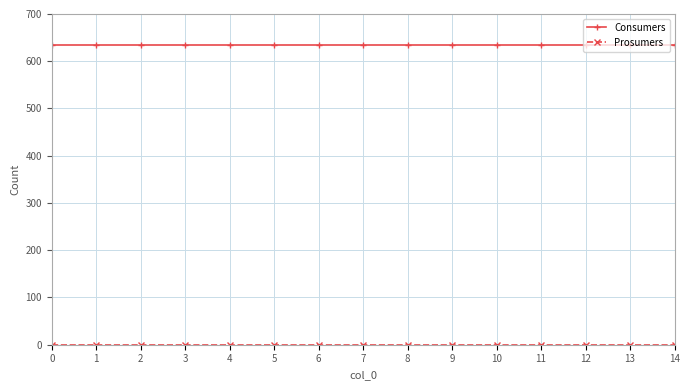

What is the value of the Consumers point at the 14th from the left?

635